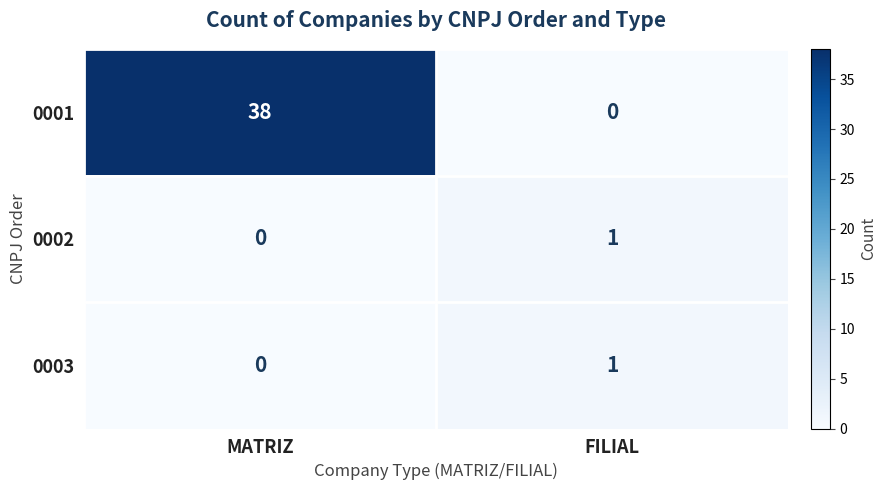

Reading left to right, list all the values displayed in this chart.

0001: MATRIZ=38	FILIAL=0
0002: MATRIZ=0	FILIAL=1
0003: MATRIZ=0	FILIAL=1